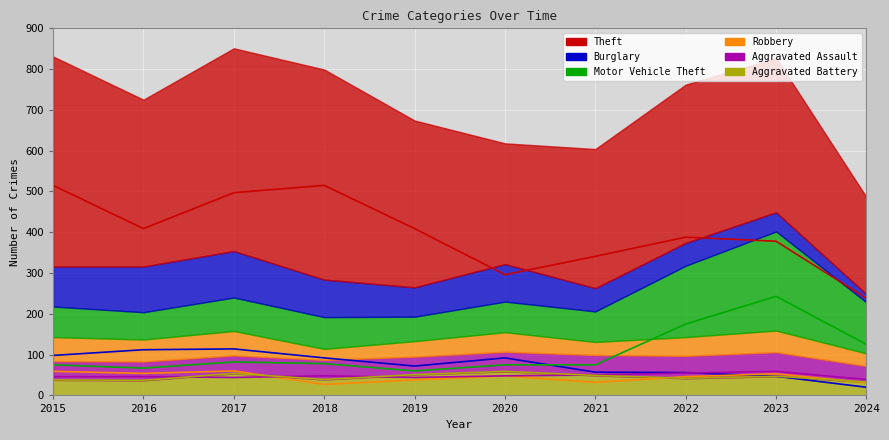

What is the sum of the Robbery values at 2024 and 2021?

63